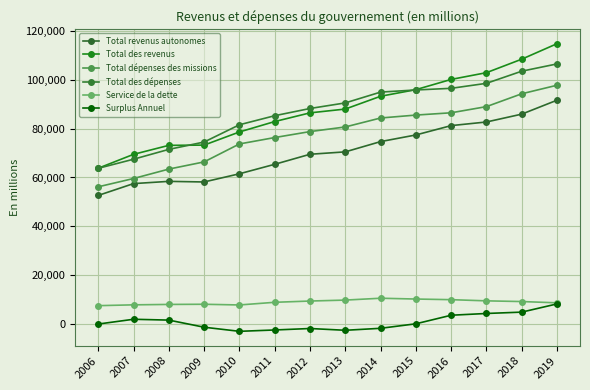

True or false: Total dépenses des missions and Service de la dette intersect in this chart.

False